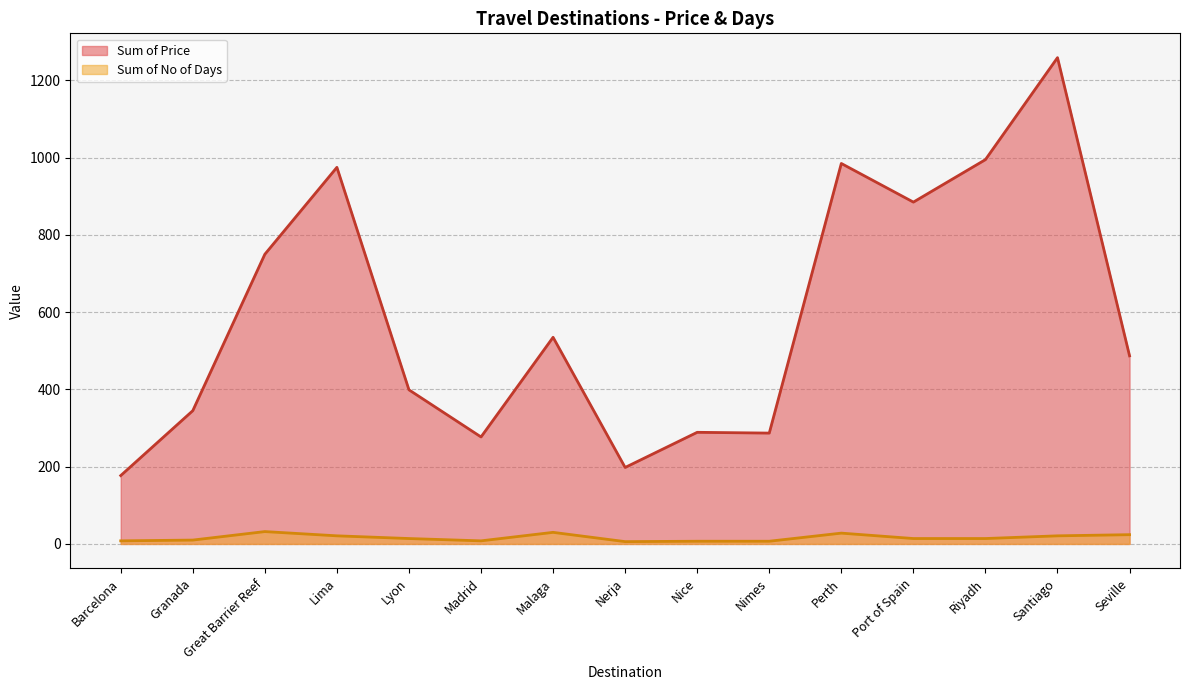

How many distinct data groups are displayed?

2